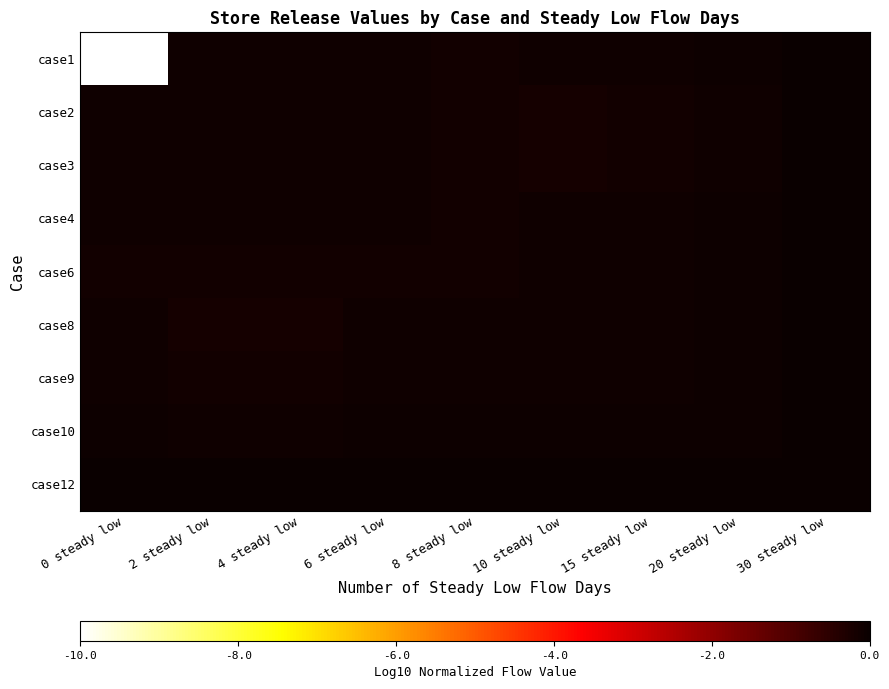

Reading left to right, transcribe all the data shown in this chart.

case1: 0 steady low=-10.0	2 steady low=-0.1	4 steady low=-0.1	6 steady low=-0.1	8 steady low=-0.1	10 steady low=-0.1	15 steady low=-0.1	20 steady low=-0.1	30 steady low=0.0
case2: 0 steady low=-0.1	2 steady low=-0.1	4 steady low=-0.1	6 steady low=-0.1	8 steady low=-0.1	10 steady low=-0.2	15 steady low=-0.1	20 steady low=-0.1	30 steady low=0.0
case3: 0 steady low=-0.1	2 steady low=-0.1	4 steady low=-0.1	6 steady low=-0.1	8 steady low=-0.1	10 steady low=-0.2	15 steady low=-0.1	20 steady low=-0.1	30 steady low=0.0
case4: 0 steady low=-0.1	2 steady low=-0.1	4 steady low=-0.1	6 steady low=-0.1	8 steady low=-0.1	10 steady low=-0.1	15 steady low=-0.1	20 steady low=-0.1	30 steady low=0.0
case6: 0 steady low=-0.1	2 steady low=-0.1	4 steady low=-0.1	6 steady low=-0.1	8 steady low=-0.1	10 steady low=-0.1	15 steady low=-0.1	20 steady low=-0.1	30 steady low=0.0
case8: 0 steady low=-0.1	2 steady low=-0.2	4 steady low=-0.2	6 steady low=-0.1	8 steady low=-0.1	10 steady low=-0.1	15 steady low=-0.1	20 steady low=-0.1	30 steady low=0.0
case9: 0 steady low=-0.1	2 steady low=-0.1	4 steady low=-0.1	6 steady low=-0.1	8 steady low=-0.1	10 steady low=-0.1	15 steady low=-0.1	20 steady low=-0.1	30 steady low=0.0
case10: 0 steady low=-0.1	2 steady low=-0.1	4 steady low=-0.1	6 steady low=-0.1	8 steady low=-0.1	10 steady low=-0.1	15 steady low=-0.1	20 steady low=-0.1	30 steady low=0.0
case12: 0 steady low=0.0	2 steady low=0.0	4 steady low=0.0	6 steady low=0.0	8 steady low=0.0	10 steady low=0.0	15 steady low=0.0	20 steady low=0.0	30 steady low=0.0